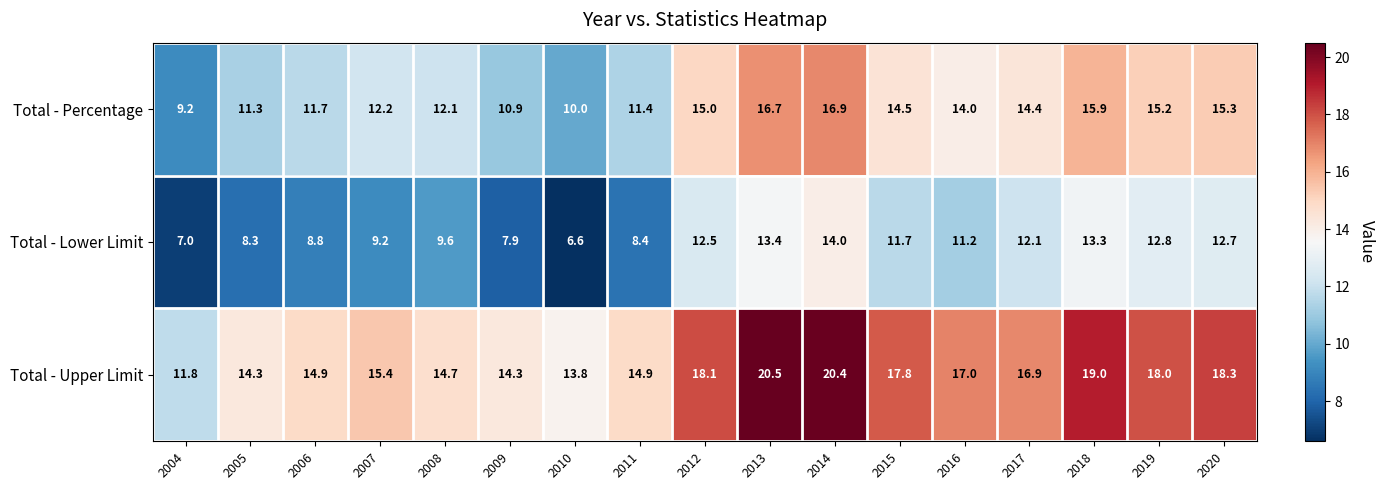

What is the difference between the highest and lowest values at 2020?

5.6